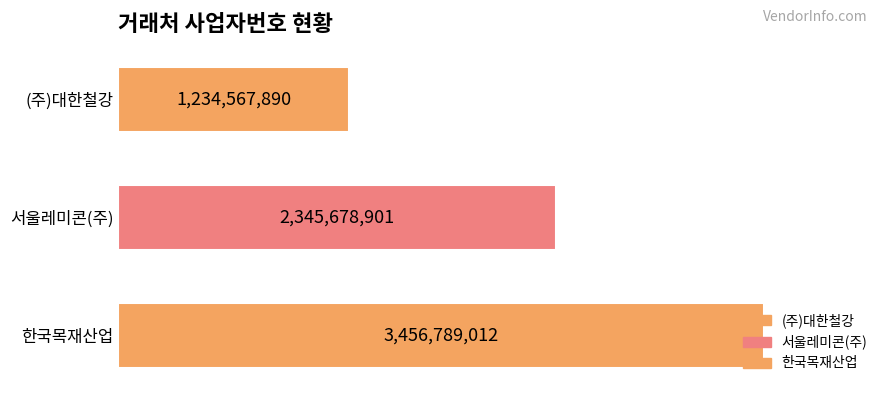

How many values are between 1234567890 and 3456789012?

3